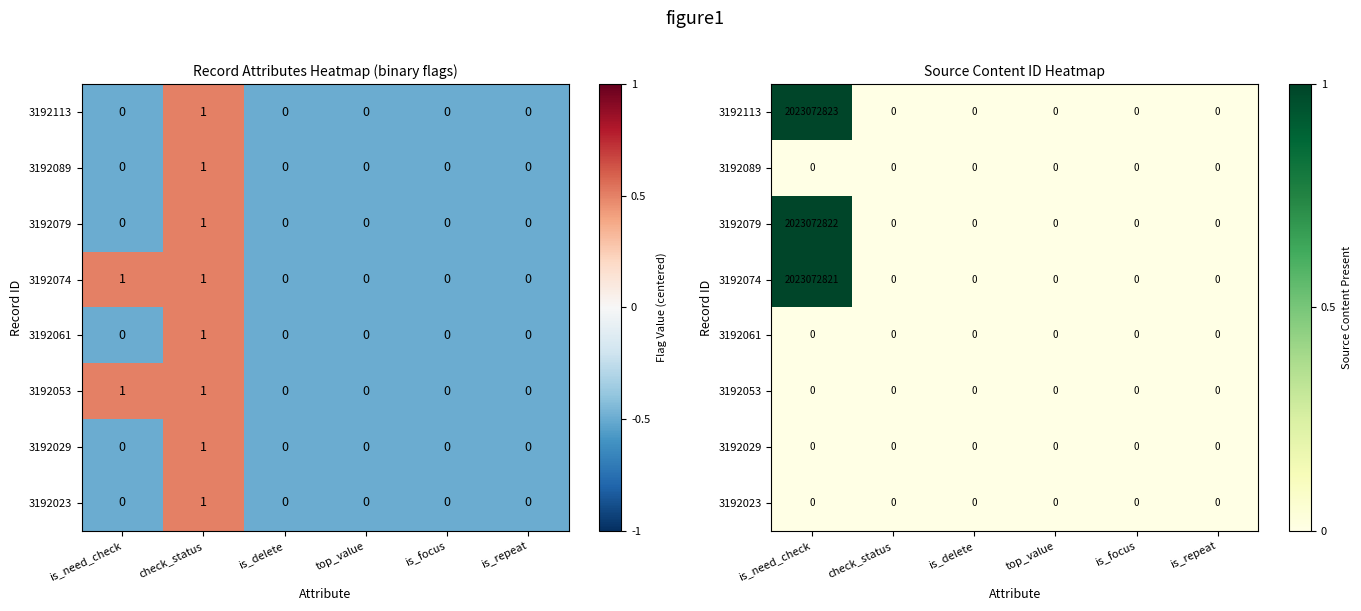

Is the value of 3192023 at top_value greater than the value of 3192079 at is_need_check?

No